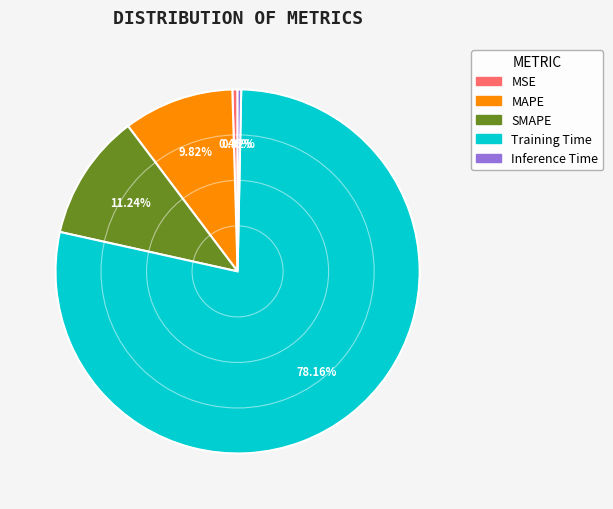

How many segments does this pie chart have?

5